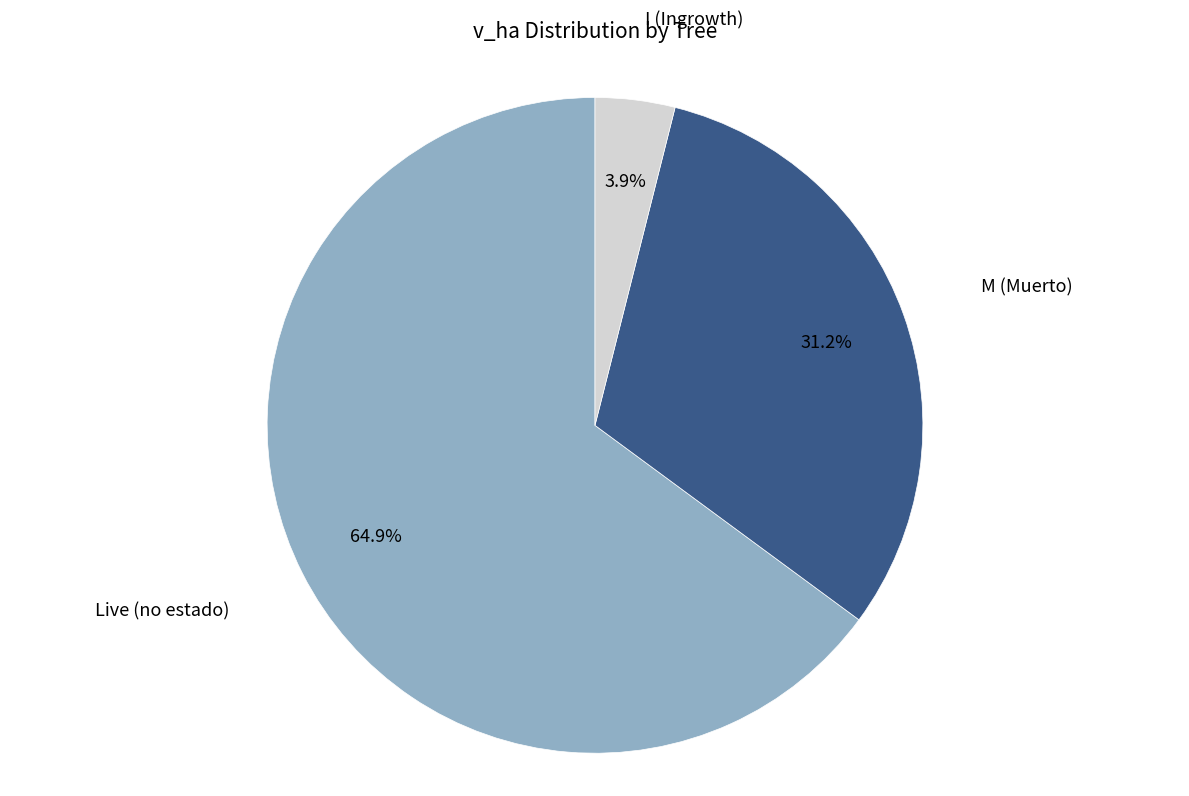

Is there a majority slice in this chart?

Yes